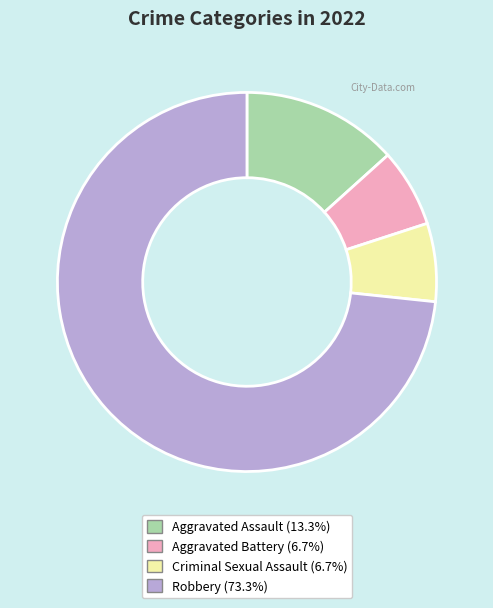

Is there any slice that represents more than half of the pie?

Yes